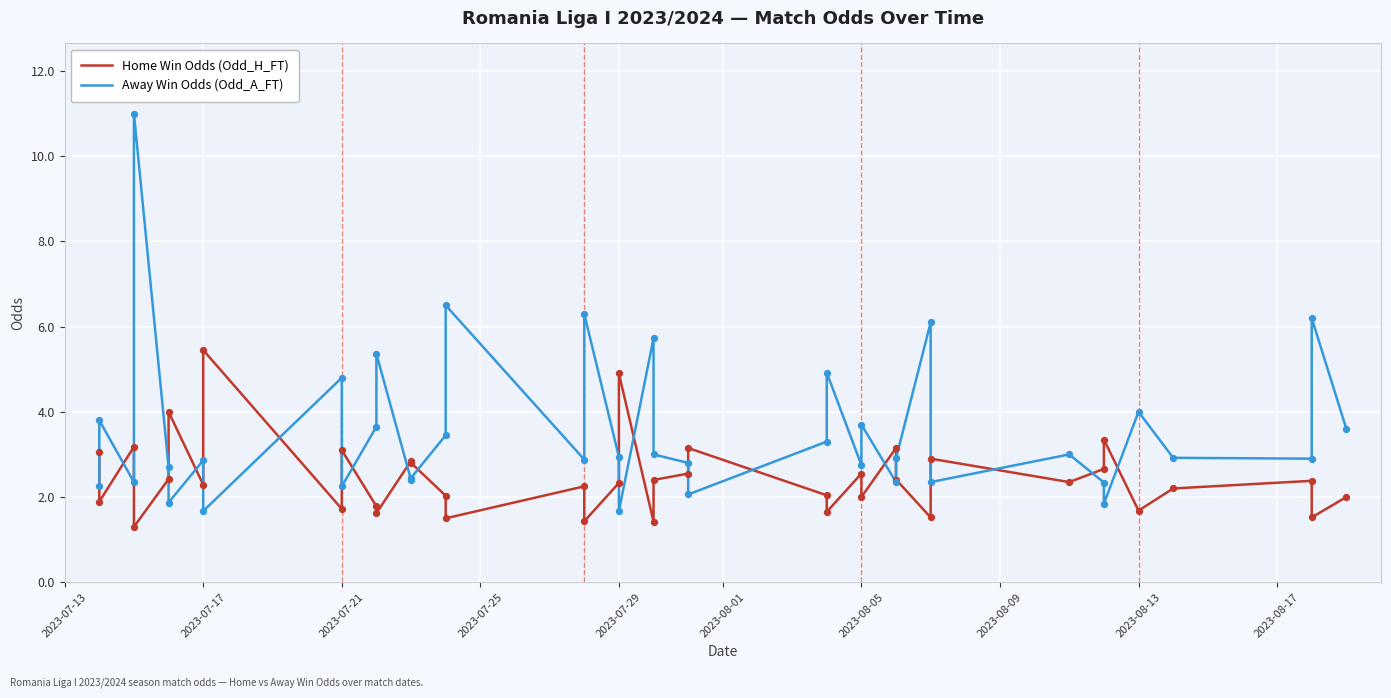

What are all the series names shown in the legend?

Home Win Odds (Odd_H_FT), Away Win Odds (Odd_A_FT)